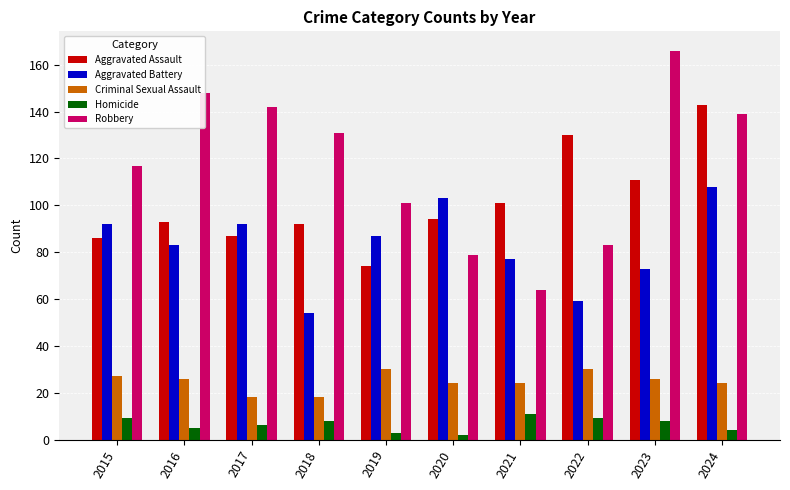

What is the difference between the maximum and minimum values in the Aggravated Battery series?

54